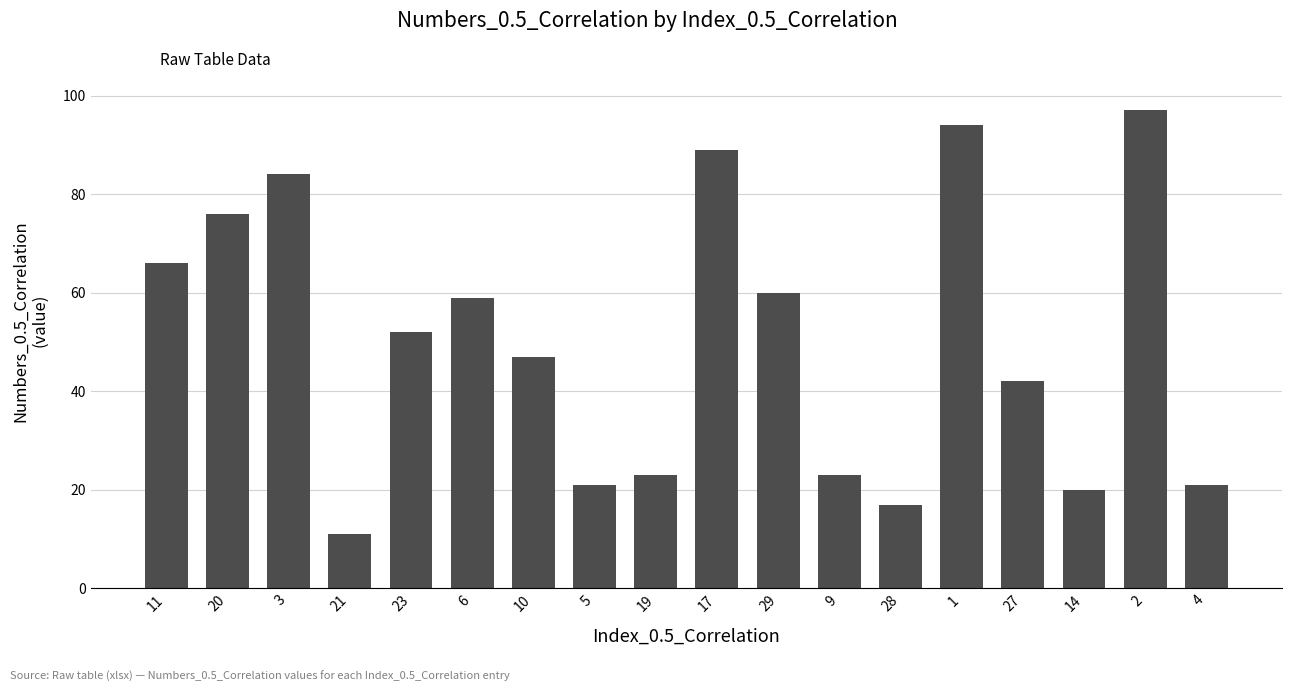

What is the difference between the maximum and second lowest values?

80